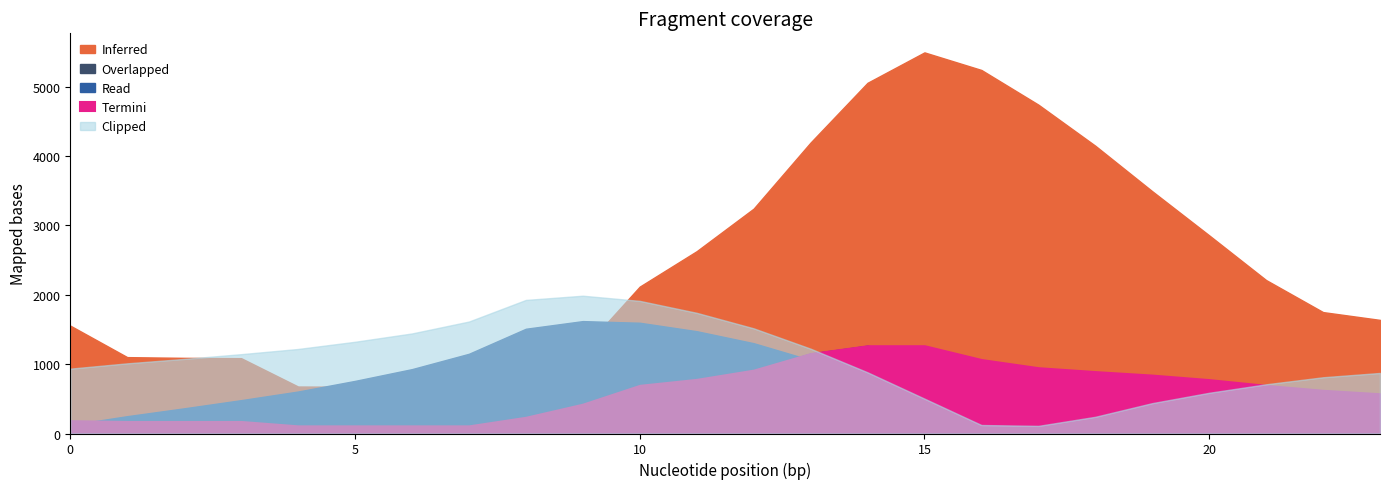

Between which two adjacent categories do Read and Termini first intersect?

0 and 1